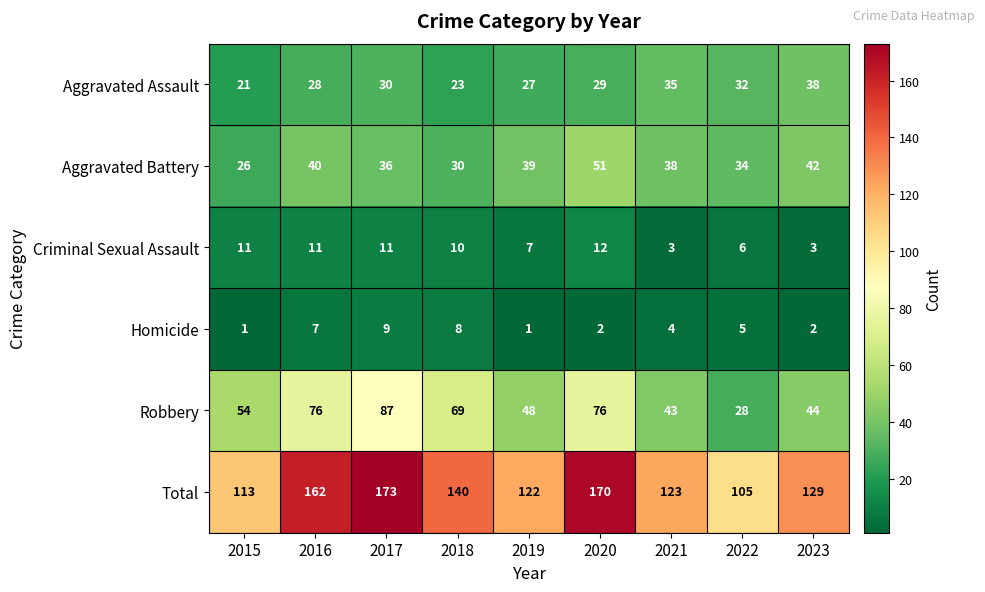

What is the difference between the maximum and minimum values in the Aggravated Battery series?

25